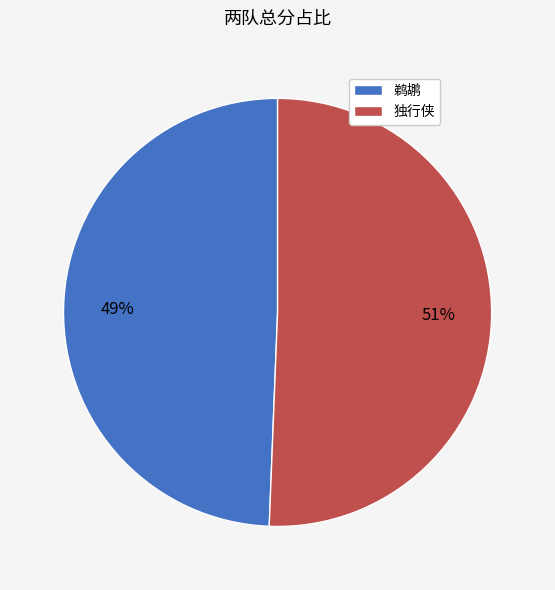

To the nearest percent, what is the average slice percentage?

50%